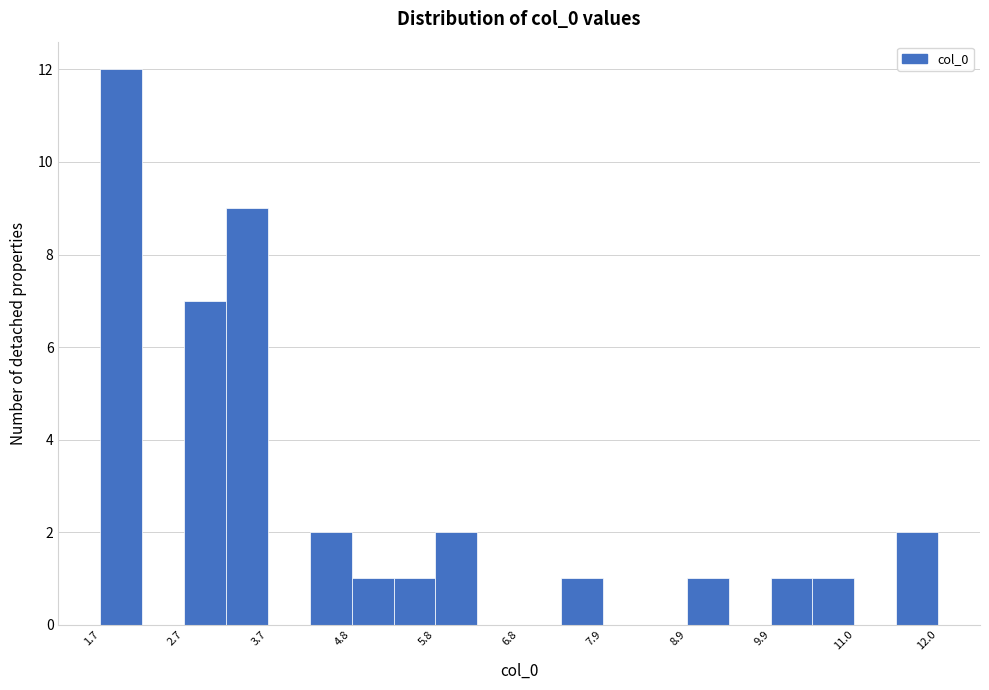

Read against the x-axis, roughly where is the centre of the tallest bar?

2.0